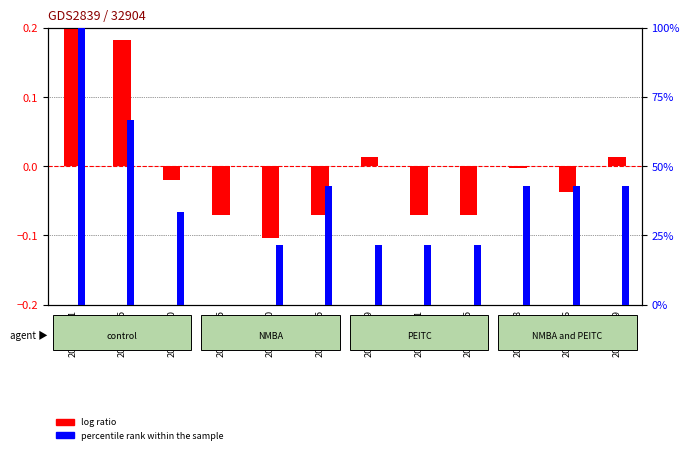

At which category does the chart reach its minimum across all series?

2020-06-20